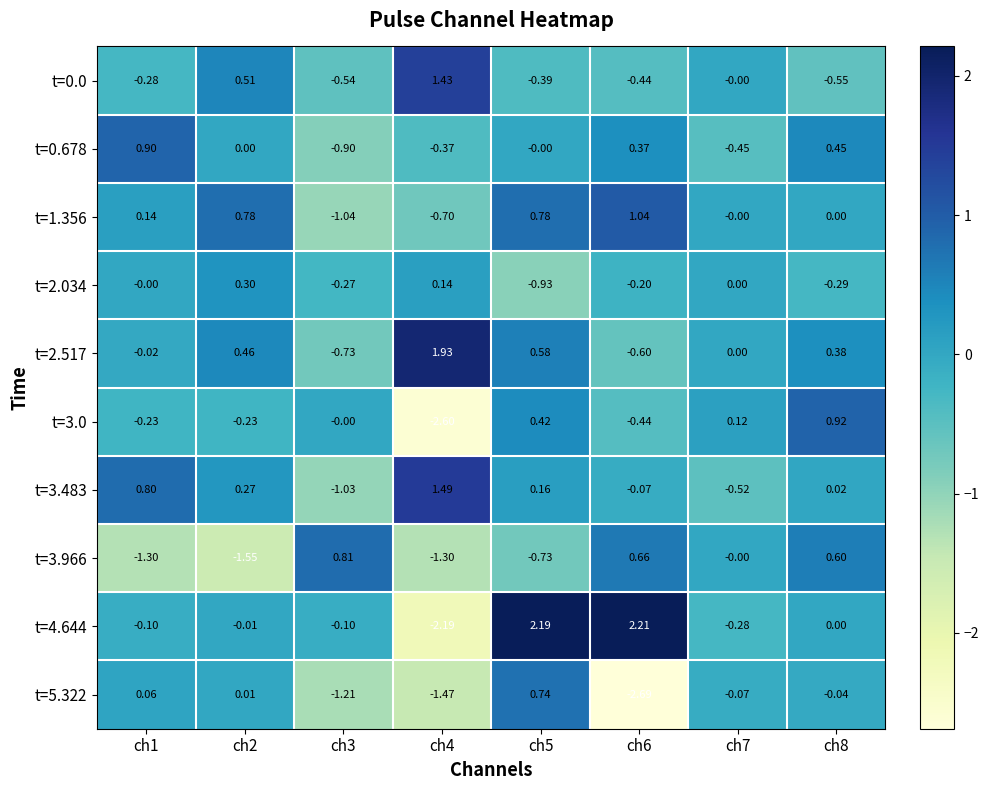

Is the value of t=2.034 at ch7 greater than the value of t=3.0 at ch6?

Yes